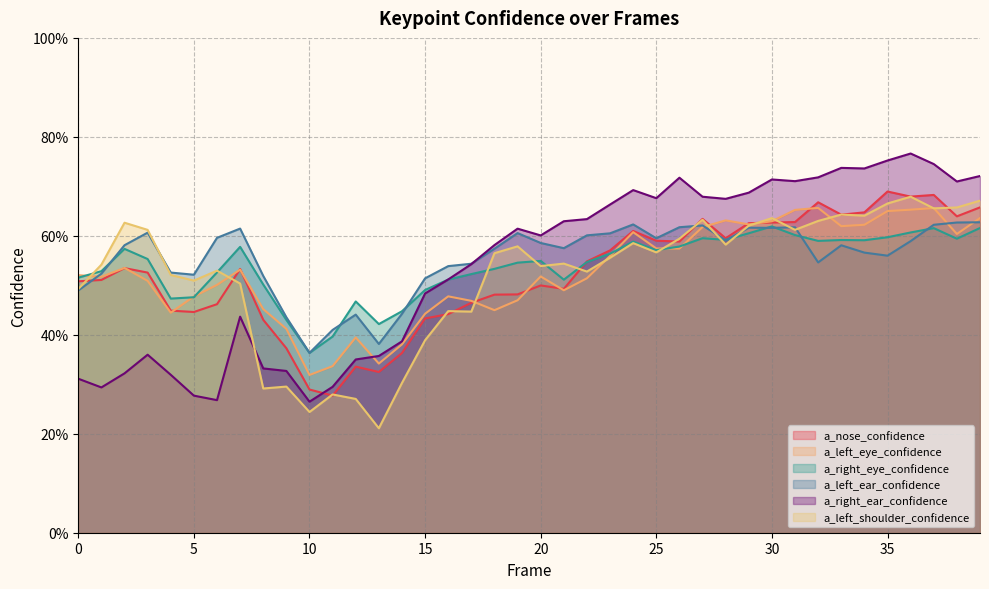

Where is a_left_shoulder_confidence nearest to the value 0?

13